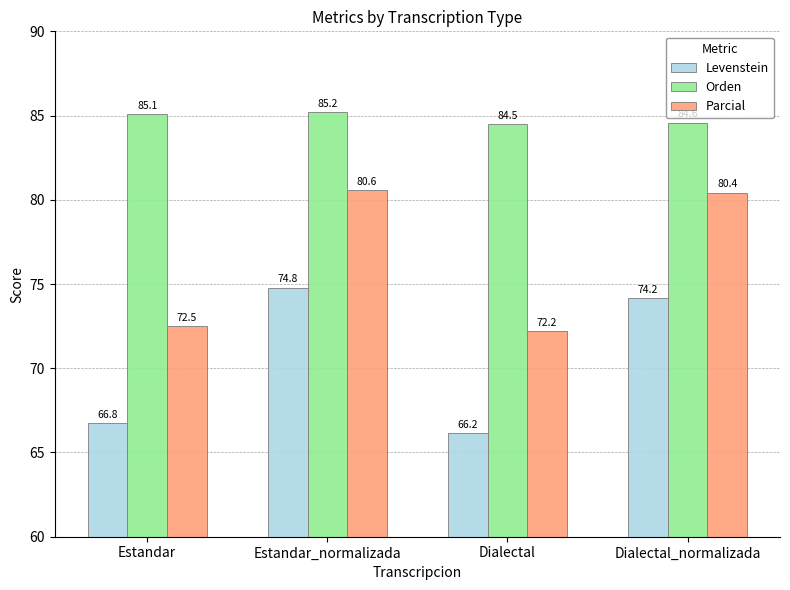

Between Estandar and Estandar_normalizada, which series saw the biggest shift?

Parcial